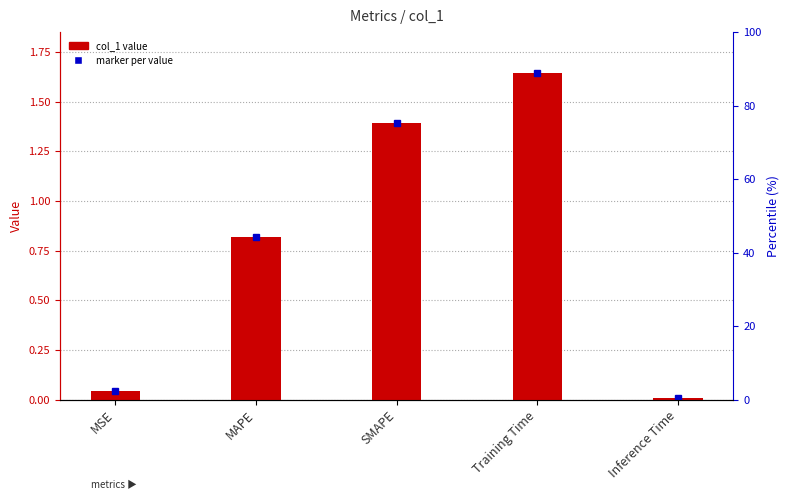

Is it true that the value at Training Time is 1.6?

True